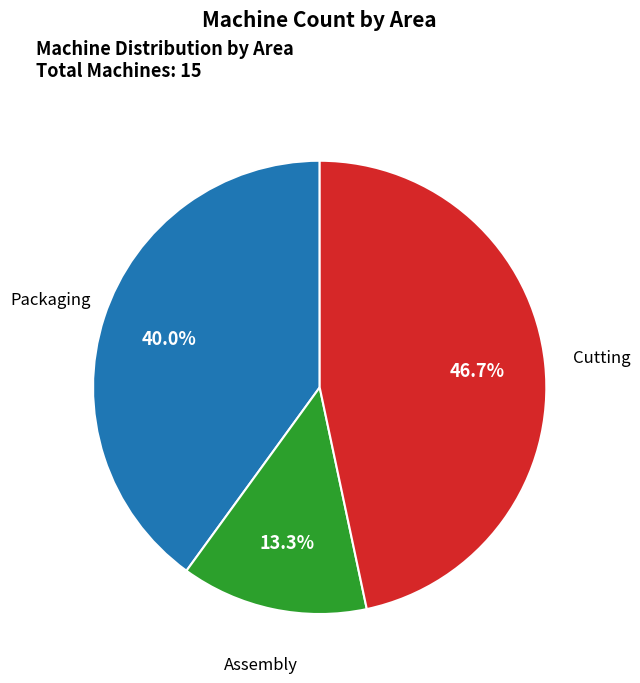

Which slice is the largest?

Cutting